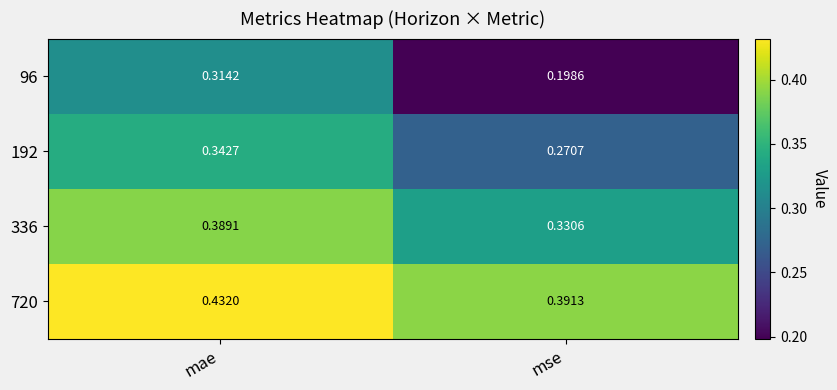

Which category has the highest value in the 192 series?

mae